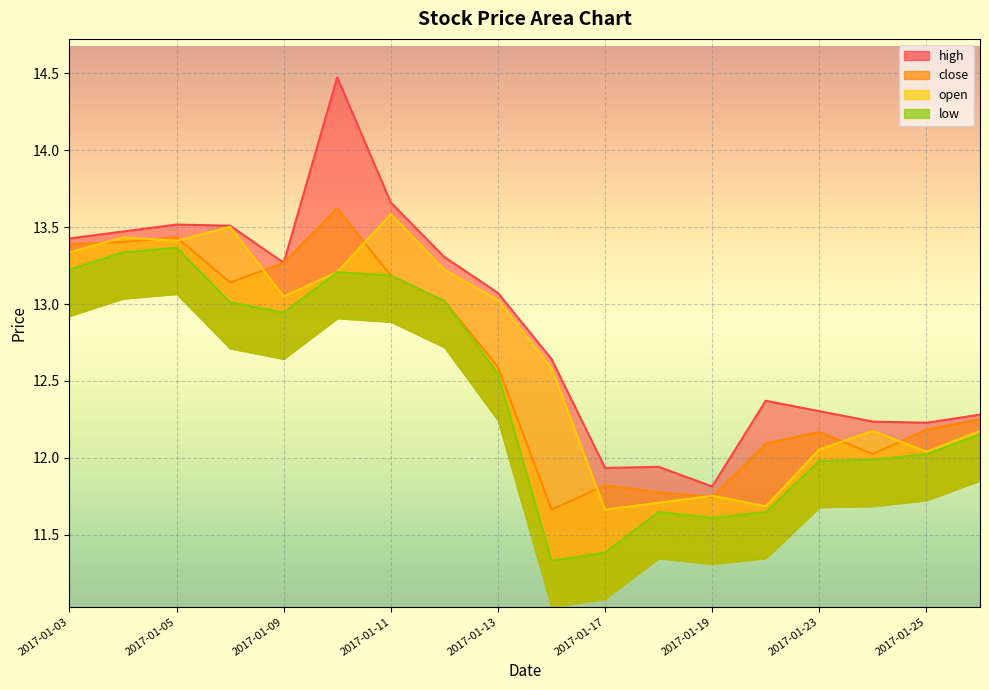

Which series has the largest range (max minus min)?

high